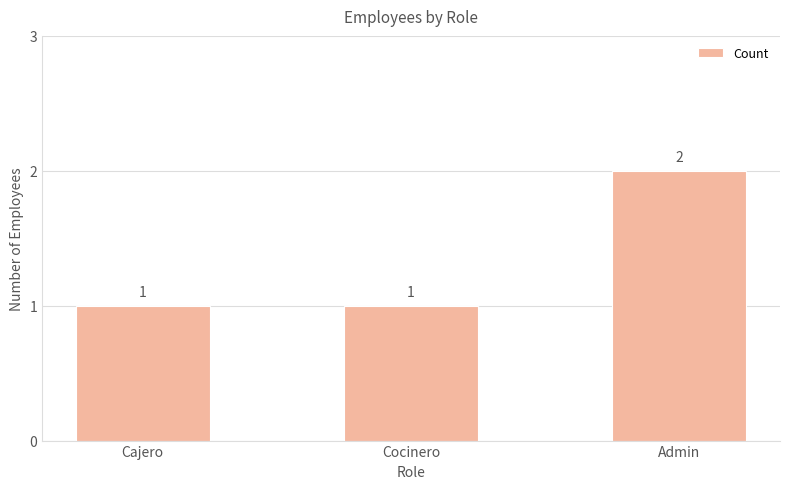

Reading left to right, what are all the values shown in this chart?

Cajero=1	Cocinero=1	Admin=2